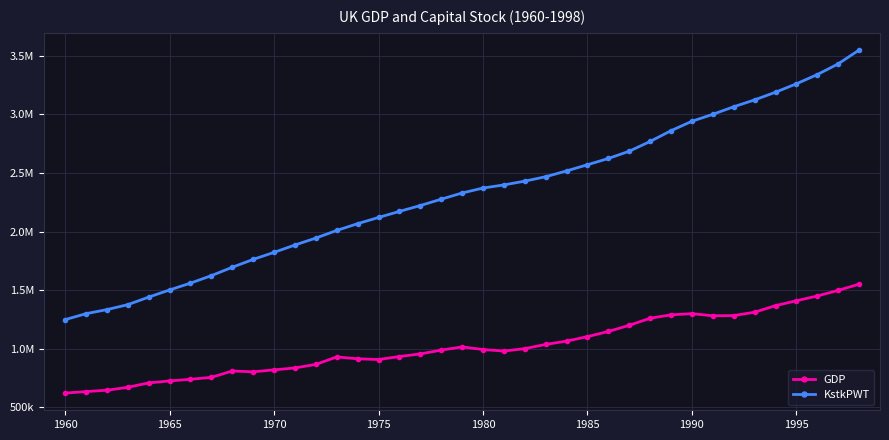

Does the chart have visible grid lines?

Yes